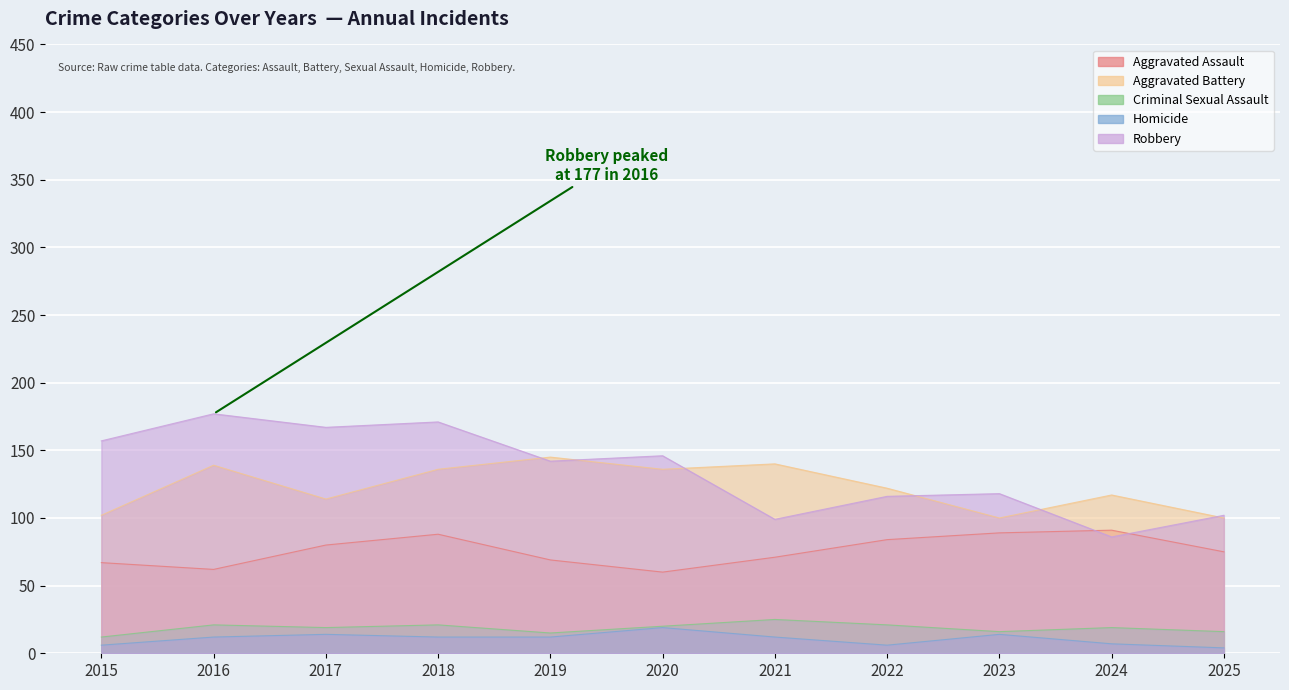

Which series has the largest total across all categories?

Robbery